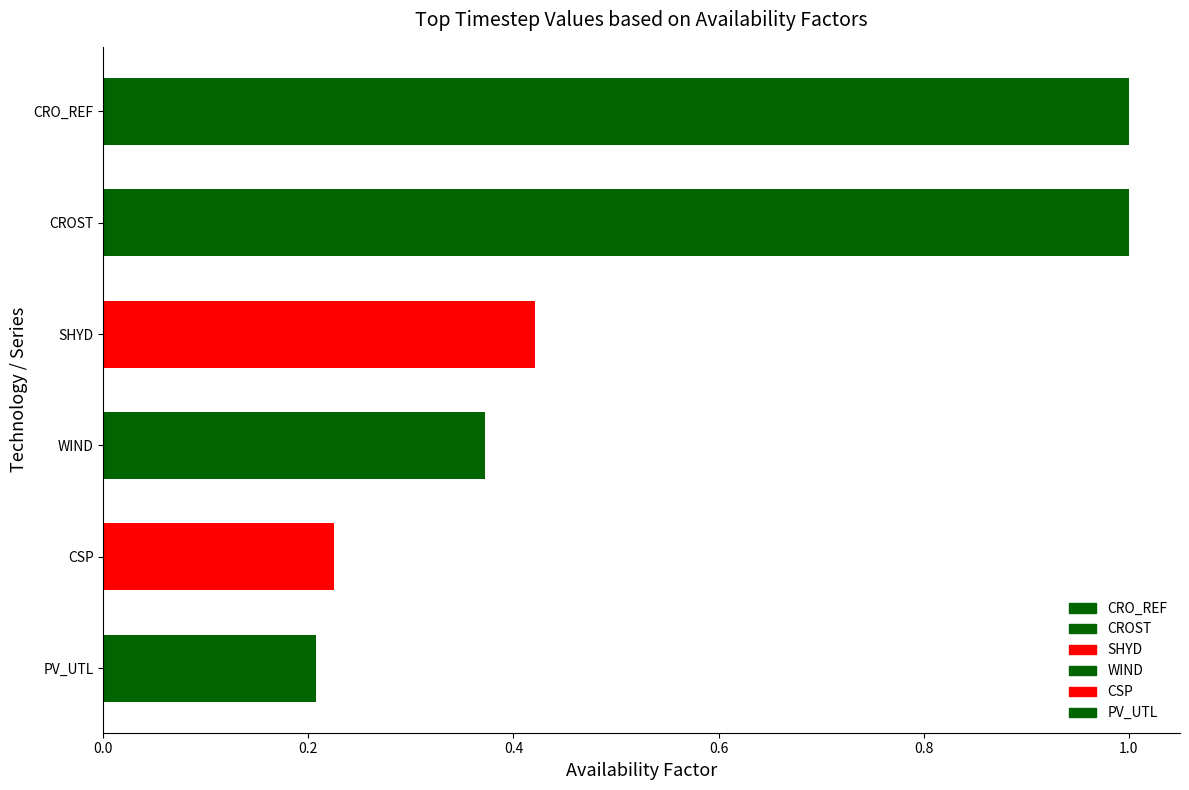

What is the label of the 6th bar from the bottom?

CRO_REF